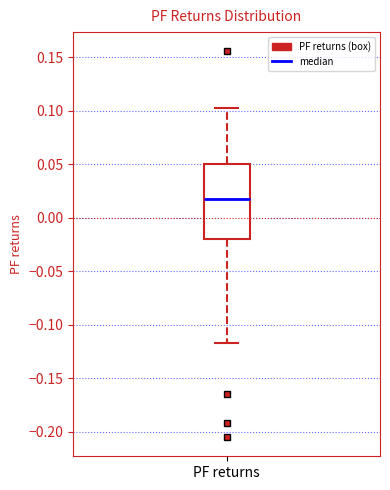

Read this box plot against the y-axis: the position of the median line, the range covered by the box, and the ends of both whiskers. The values are not printed on the chart, so give them approximately, as read against the axis.

median 0.020, box -0.020 to 0.050, whiskers -0.115 to 0.105